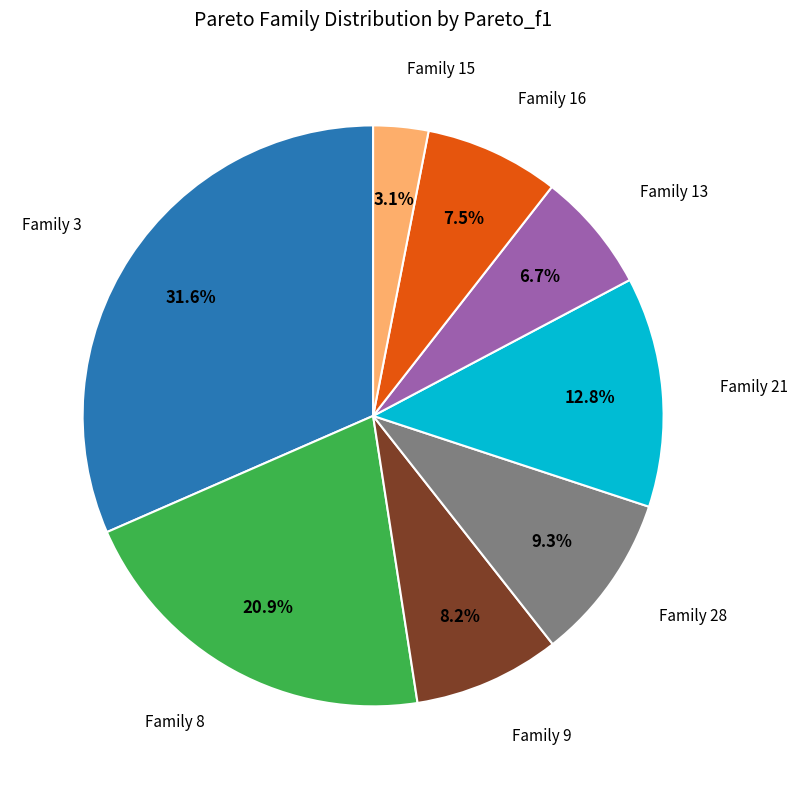

Is there a majority slice in this chart?

No